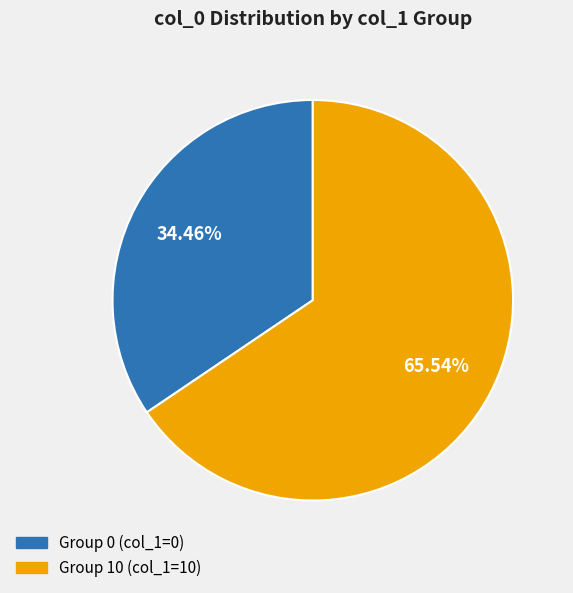

How many slices are in this pie chart?

2